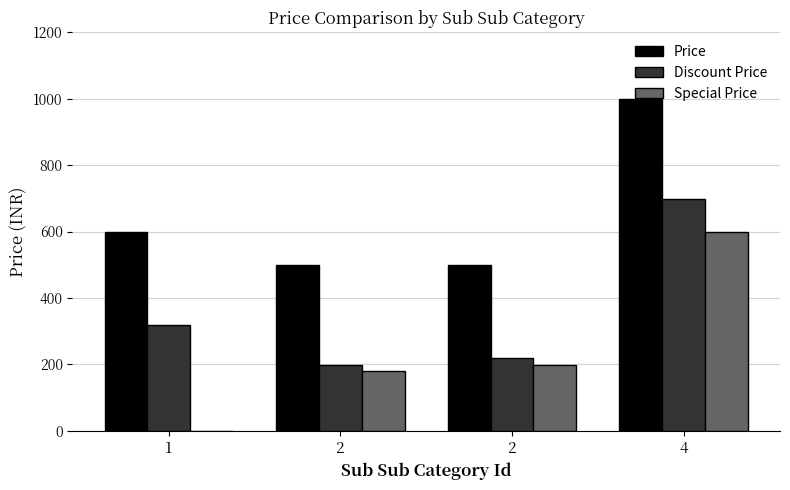

The value of Special Price at 4 is 599. True or false?

True